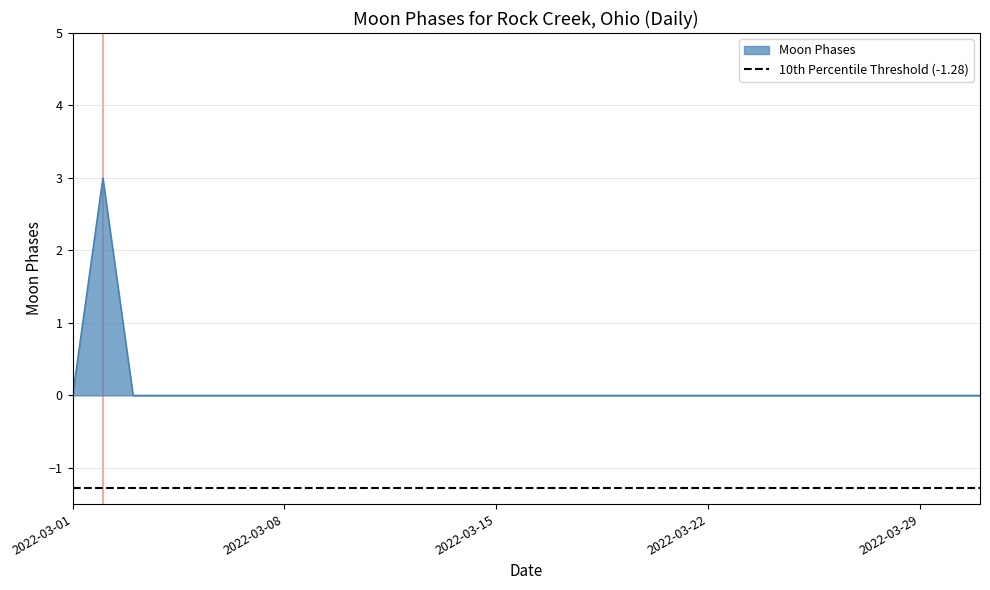

How many values exceed 0?

1